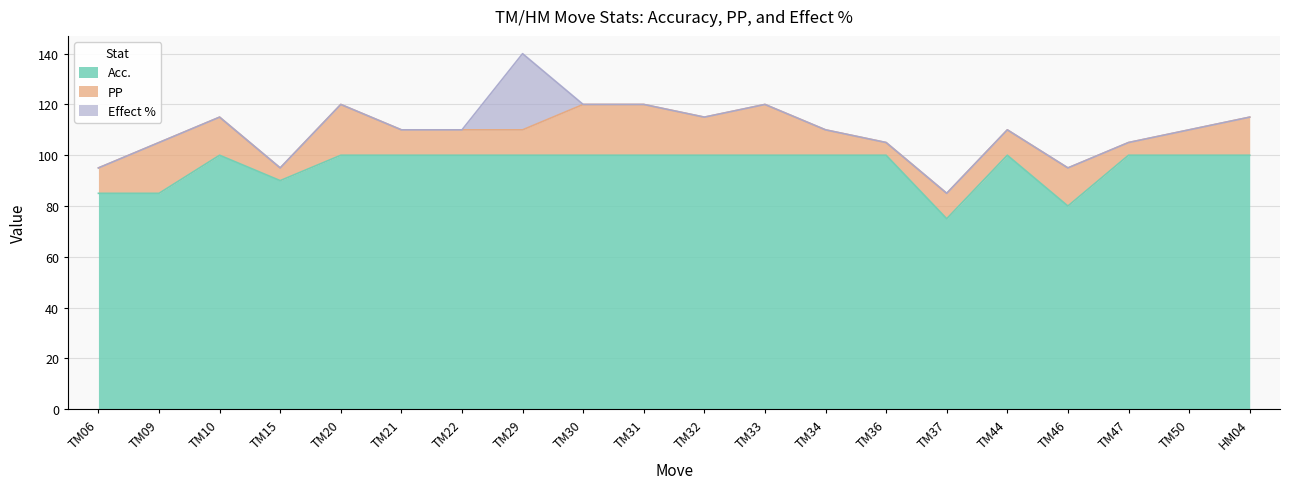

What is the value of the PP point at the 10th from the left?

20